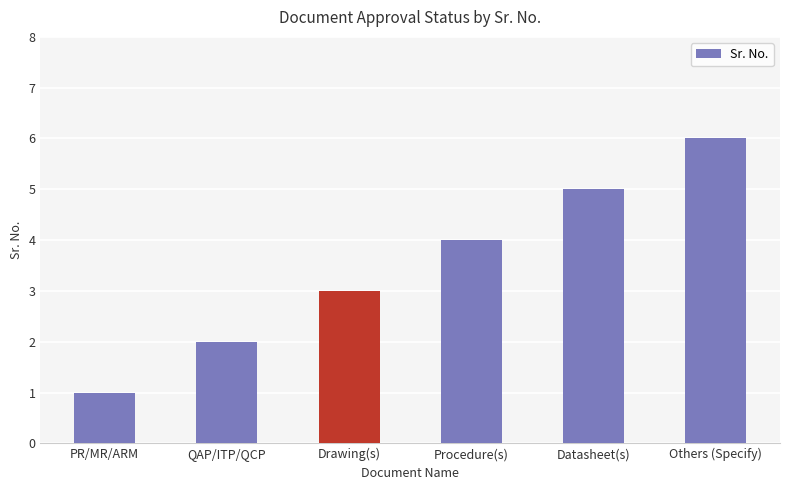

How many data points are less than 4?

3